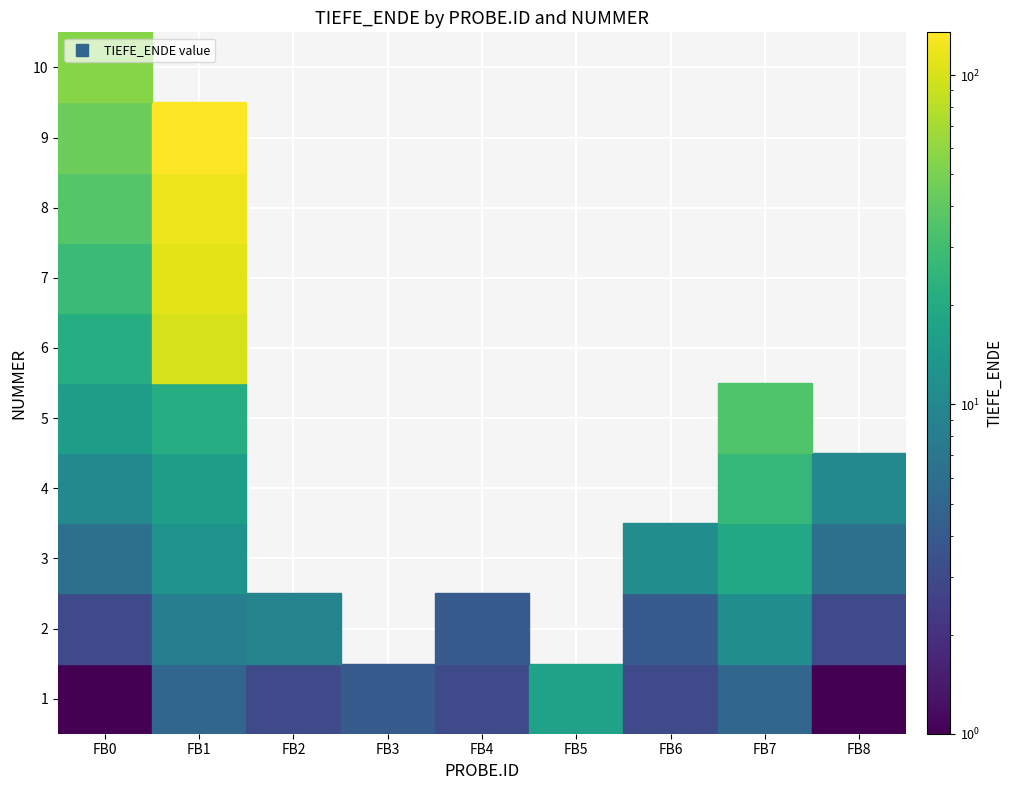

The value of FB7 at 1 is 2. True or false?

False